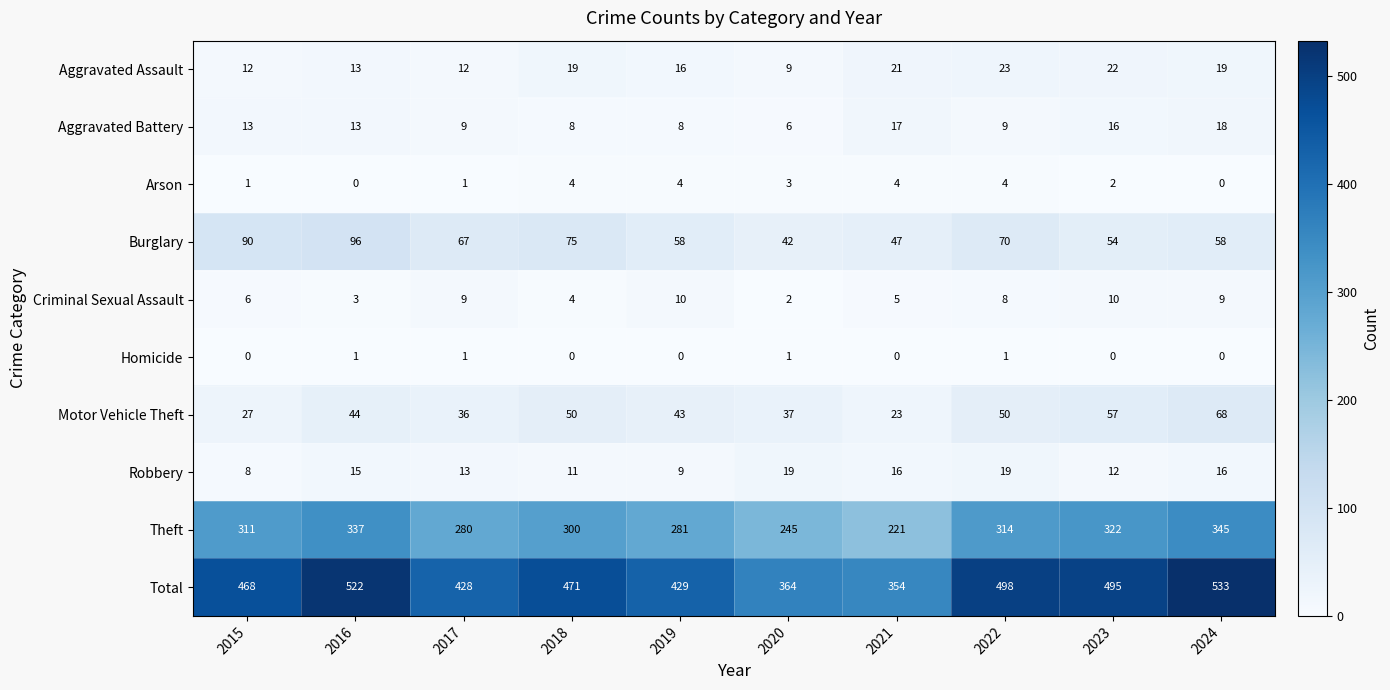

What is the greatest value displayed?

533